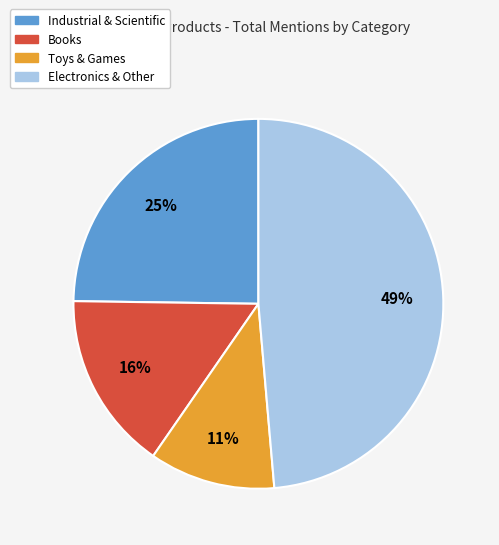

Count the number of slices in the pie.

4